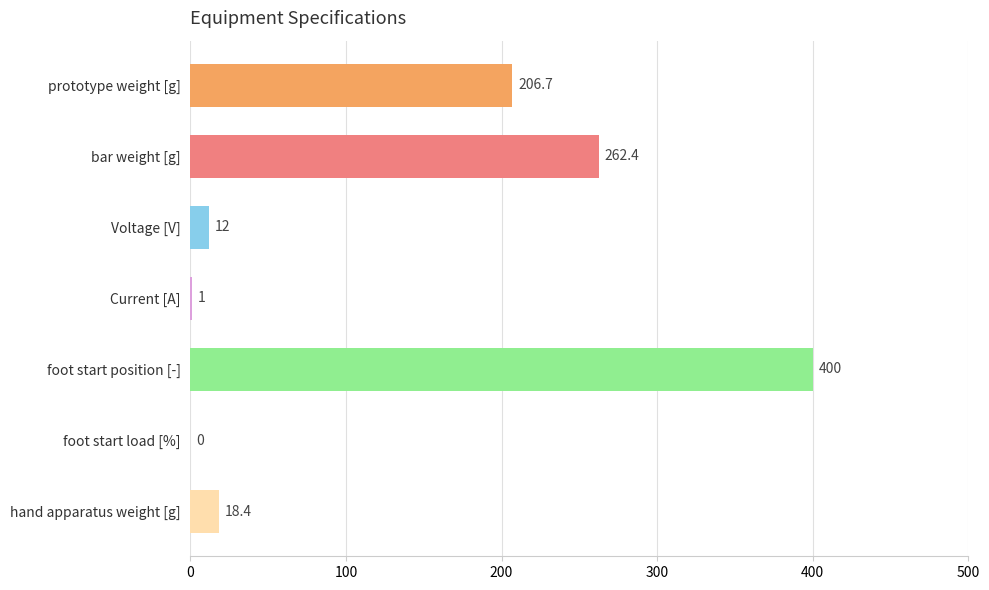

True or false: the data shows 12.0 at Voltage [V].

True